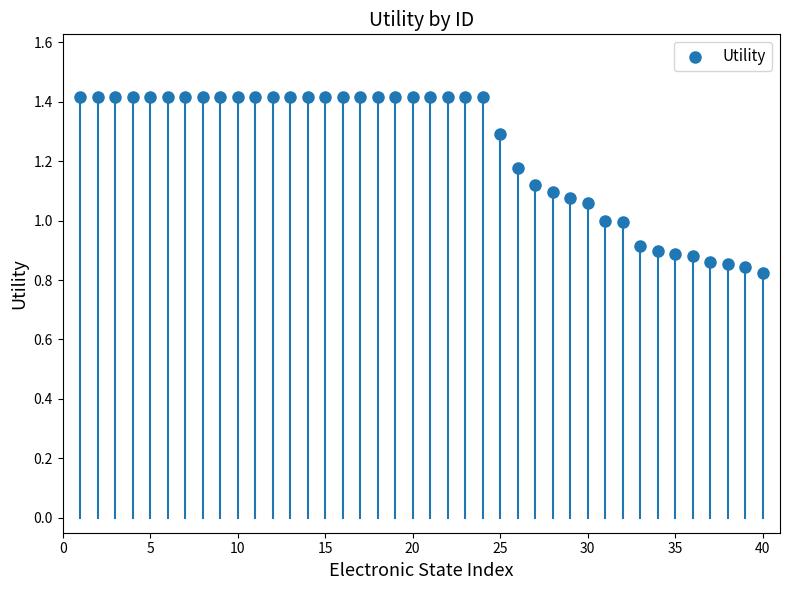

What is the range of Y values (max minus min)?

0.6